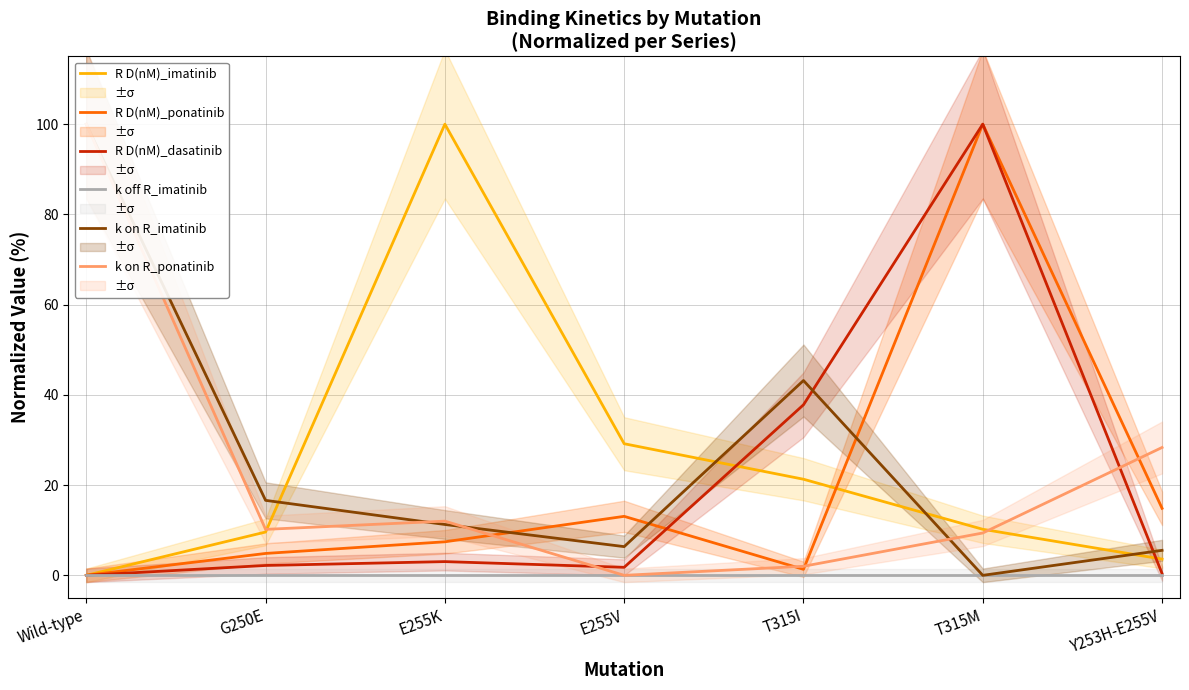

True or false: R D(nM)_imatinib has a value of -46.9 at Wild-type.

False